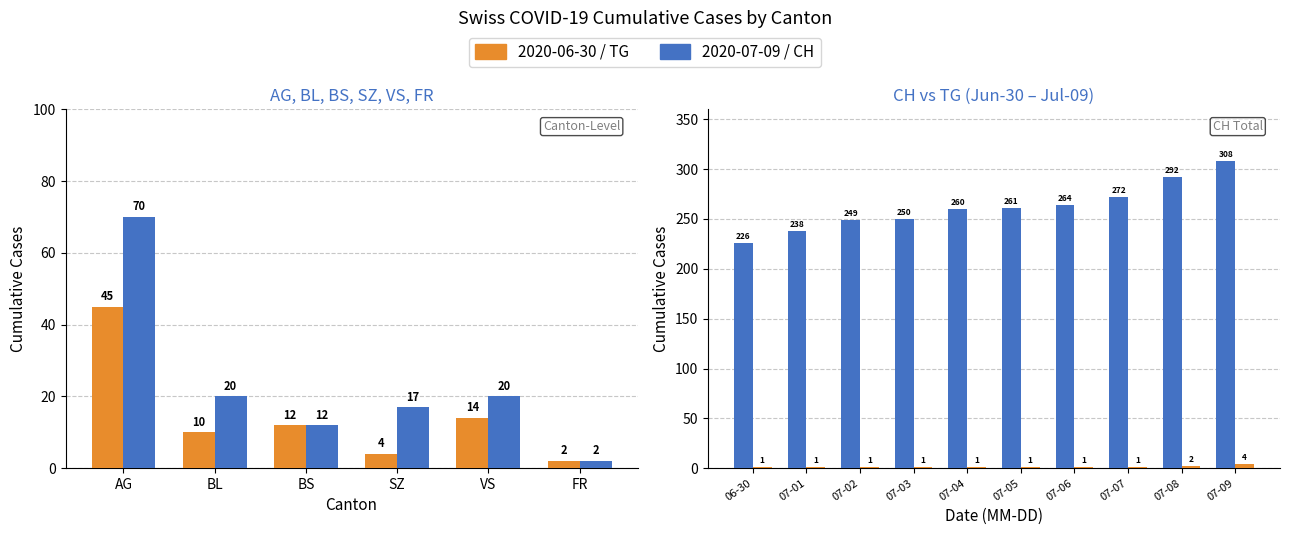

Rank the series at 07-04 from lowest to highest value.

TG, CH